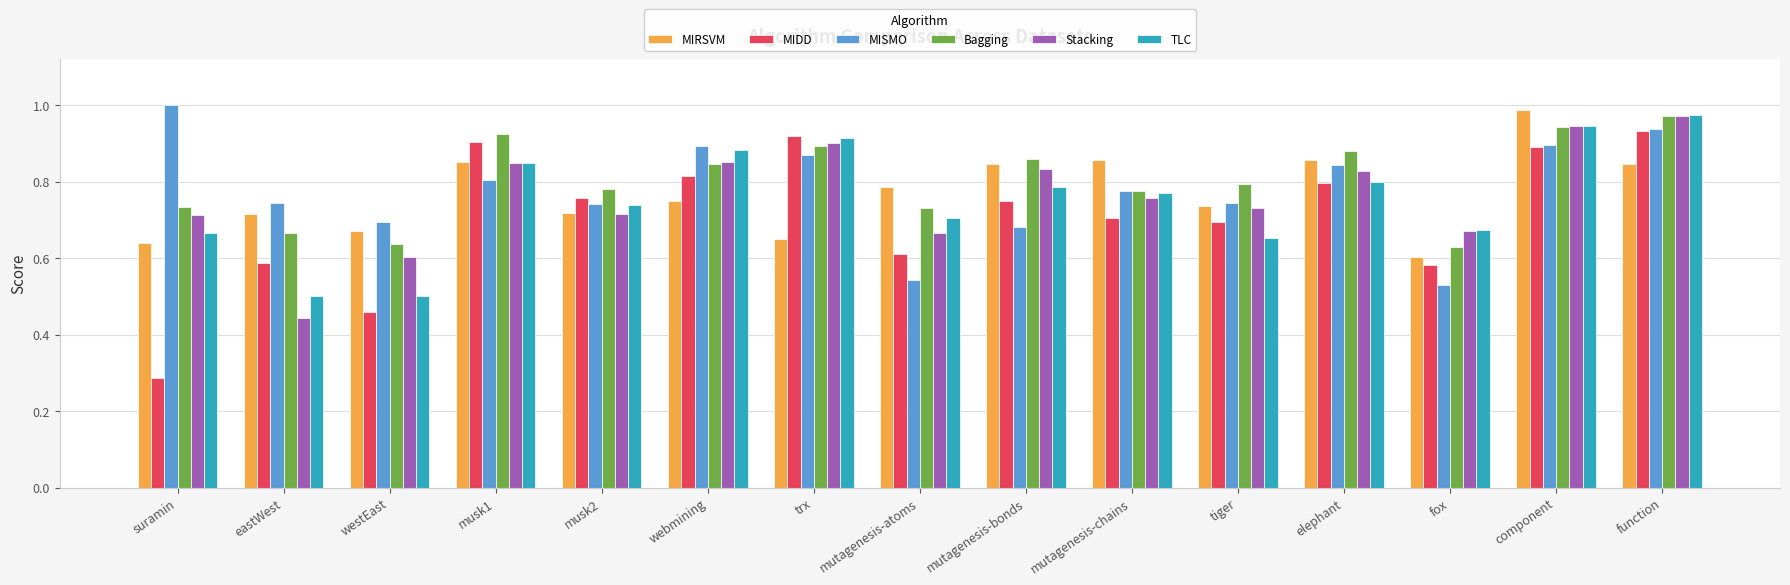

What is the sum of the TLC values at trx and eastWest?

1.4